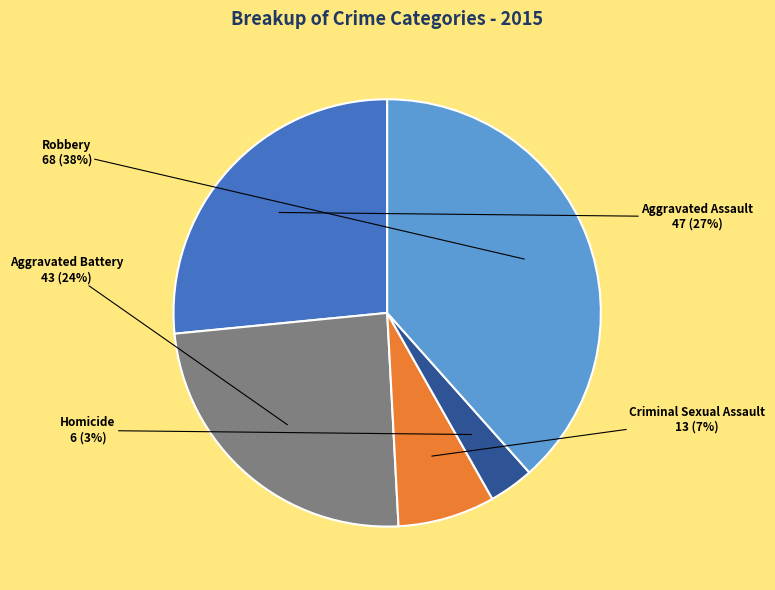

Is there a majority slice in this chart?

No